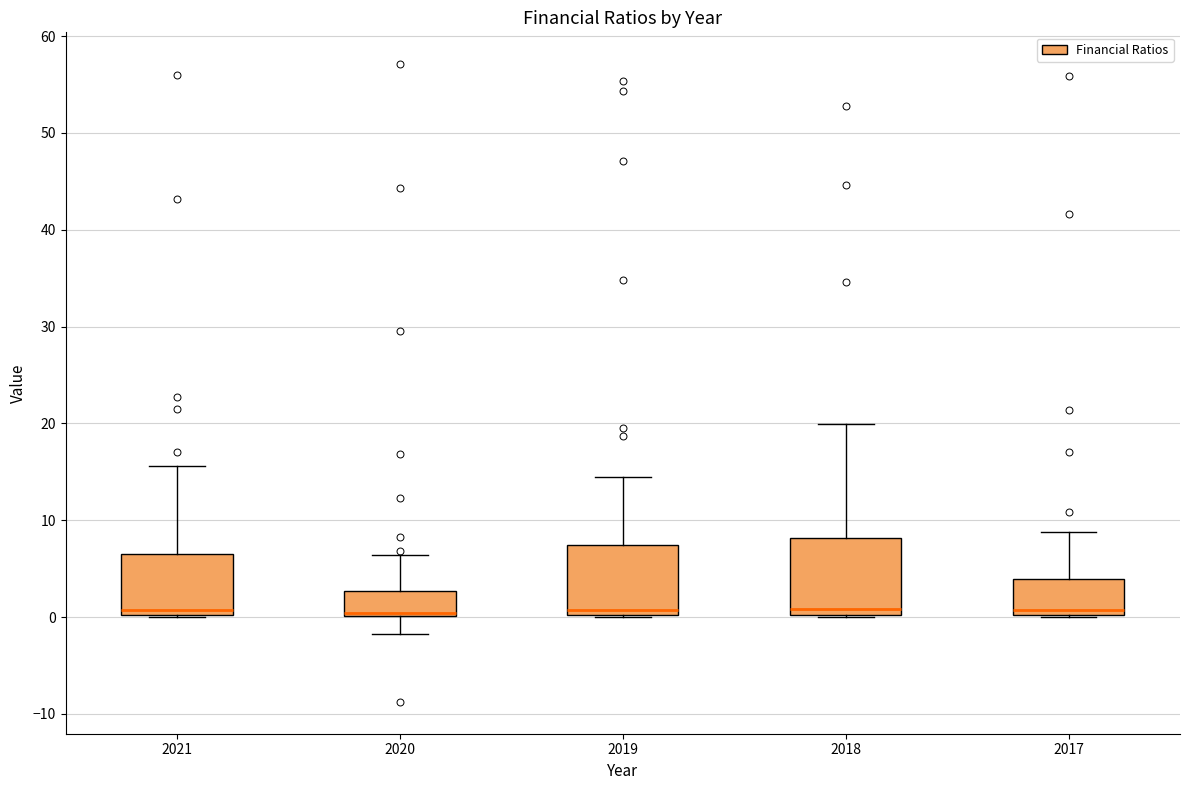

Reading left to right, read every box against the y-axis: the position of its median line, the range the box covers, and the ends of its whiskers. The values are not printed on the chart, so give them approximately, as read against the axis.

2021: median 1, box 0 to 7, whiskers 0 to 16
2020: median 0, box 0 to 3, whiskers -2 to 6
2019: median 1, box 0 to 7, whiskers 0 to 15
2018: median 1, box 0 to 8, whiskers 0 to 20
2017: median 1, box 0 to 4, whiskers 0 to 9